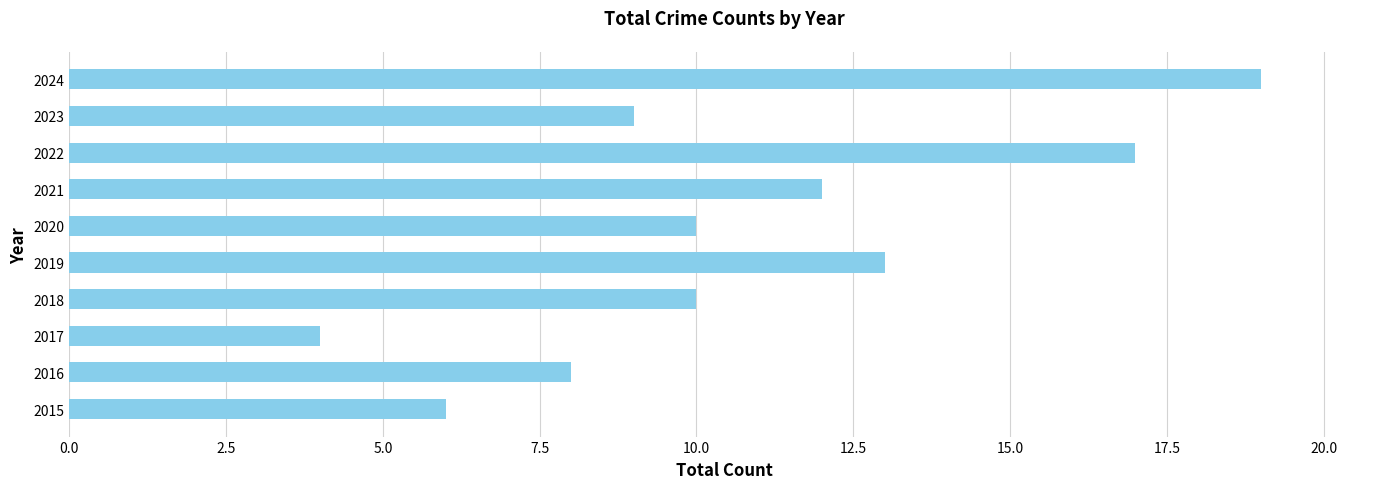

Which has a higher value, 2024 or 2017?

2024